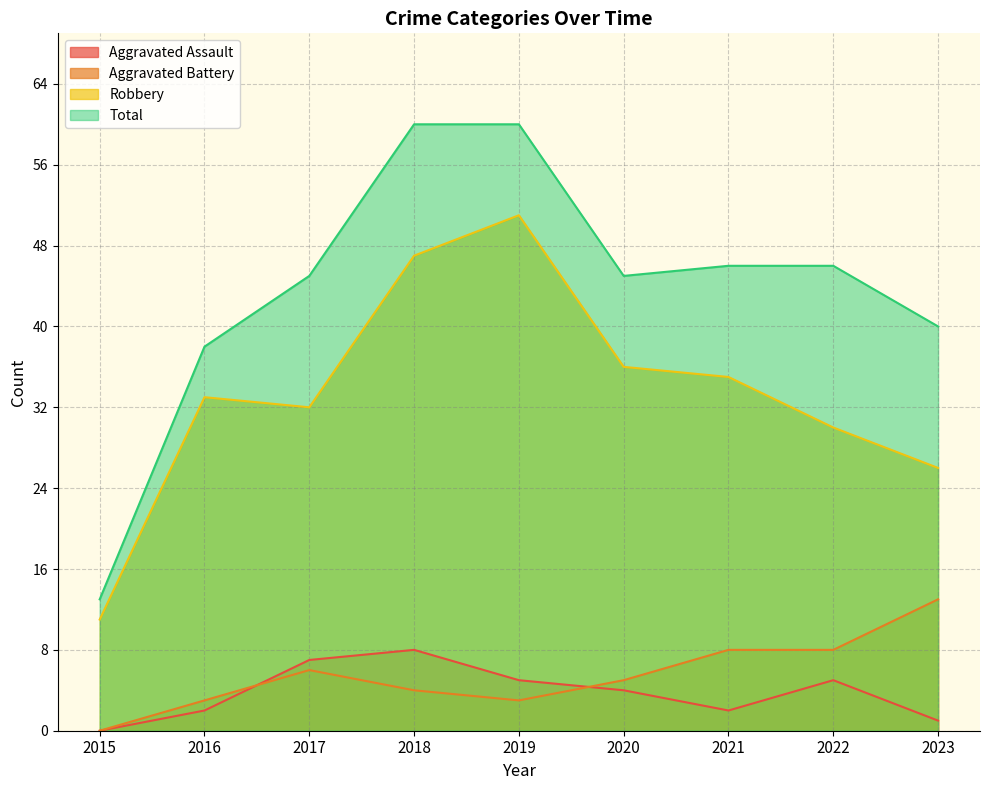

Between 2022 and 2017, which is larger?

2017